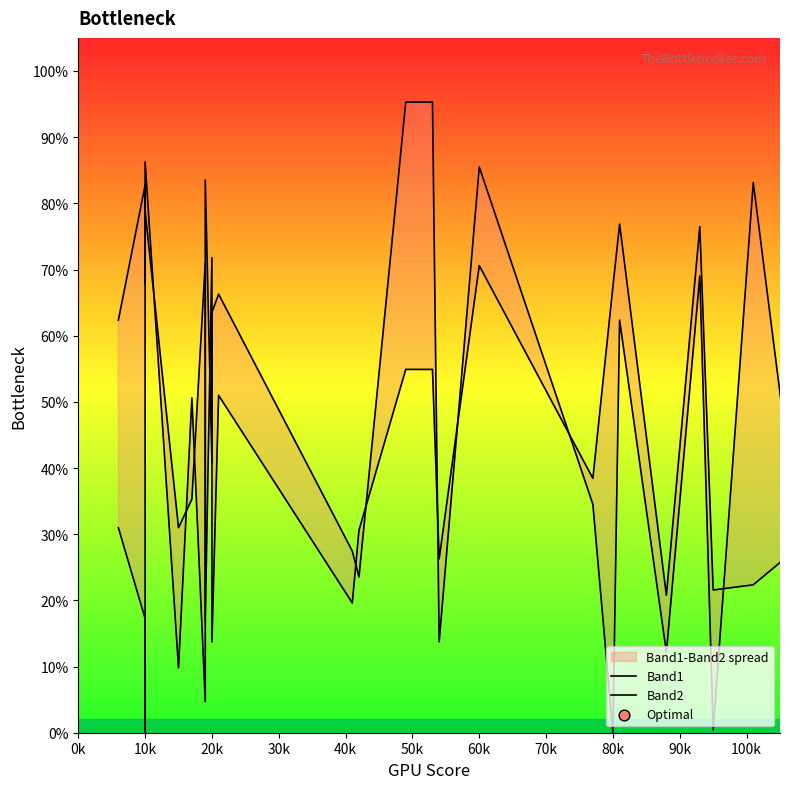

Which series has the widest spread of Y values?

Band2